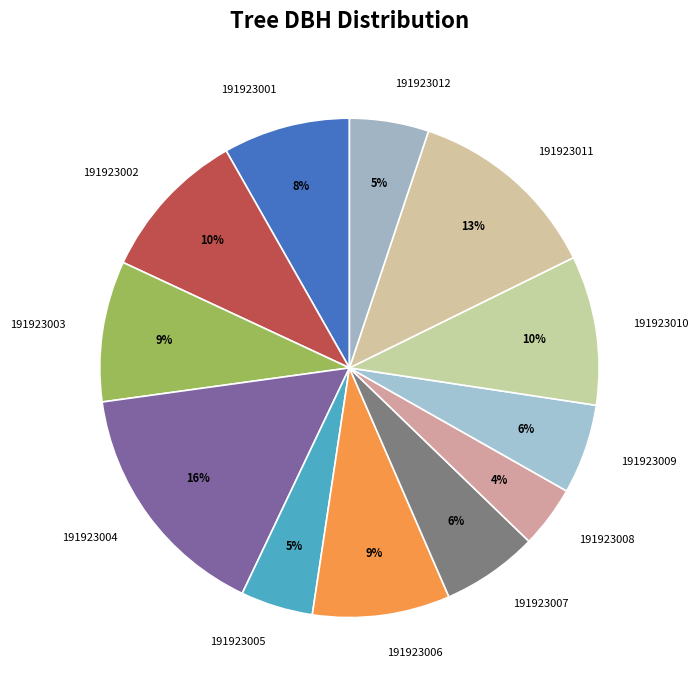

Do 191923008 and 191923003 together represent more than half of the pie?

No